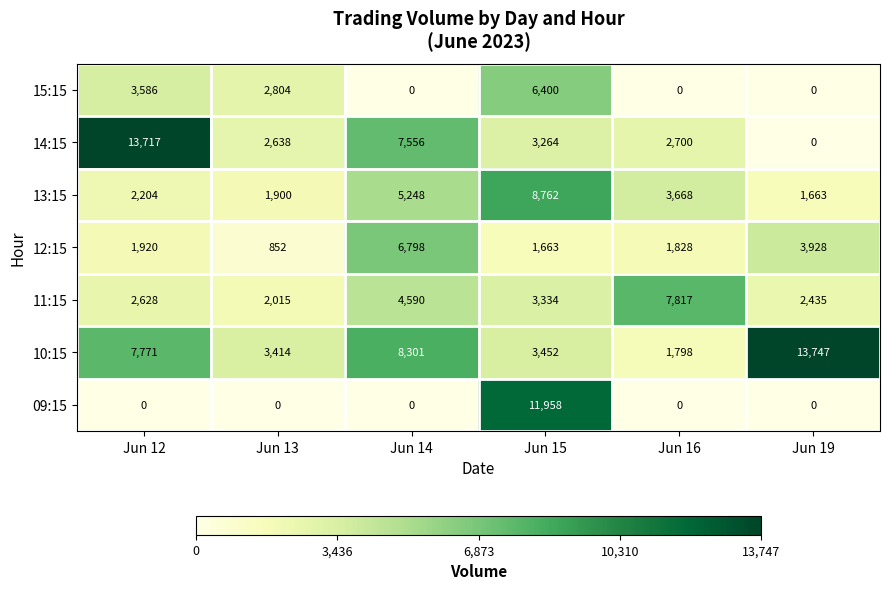

How many series are shown in this chart?

7